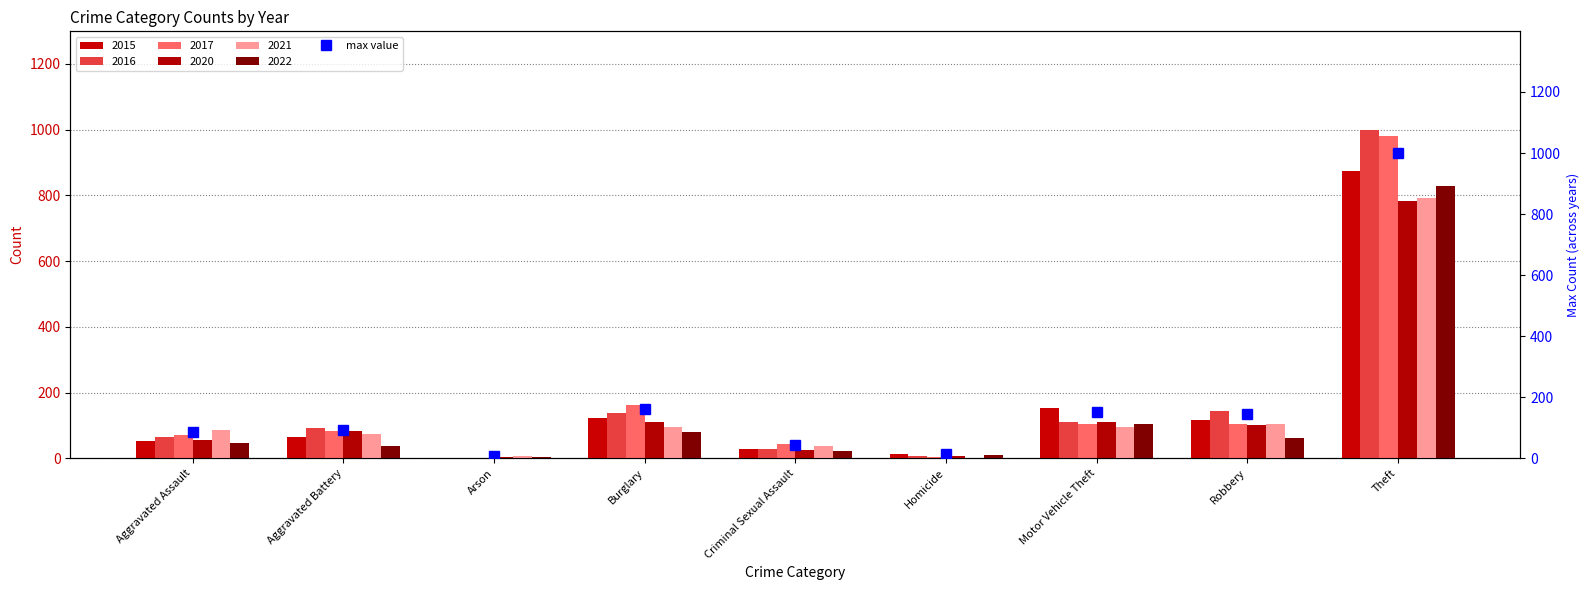

What is the sum of all values?

1702